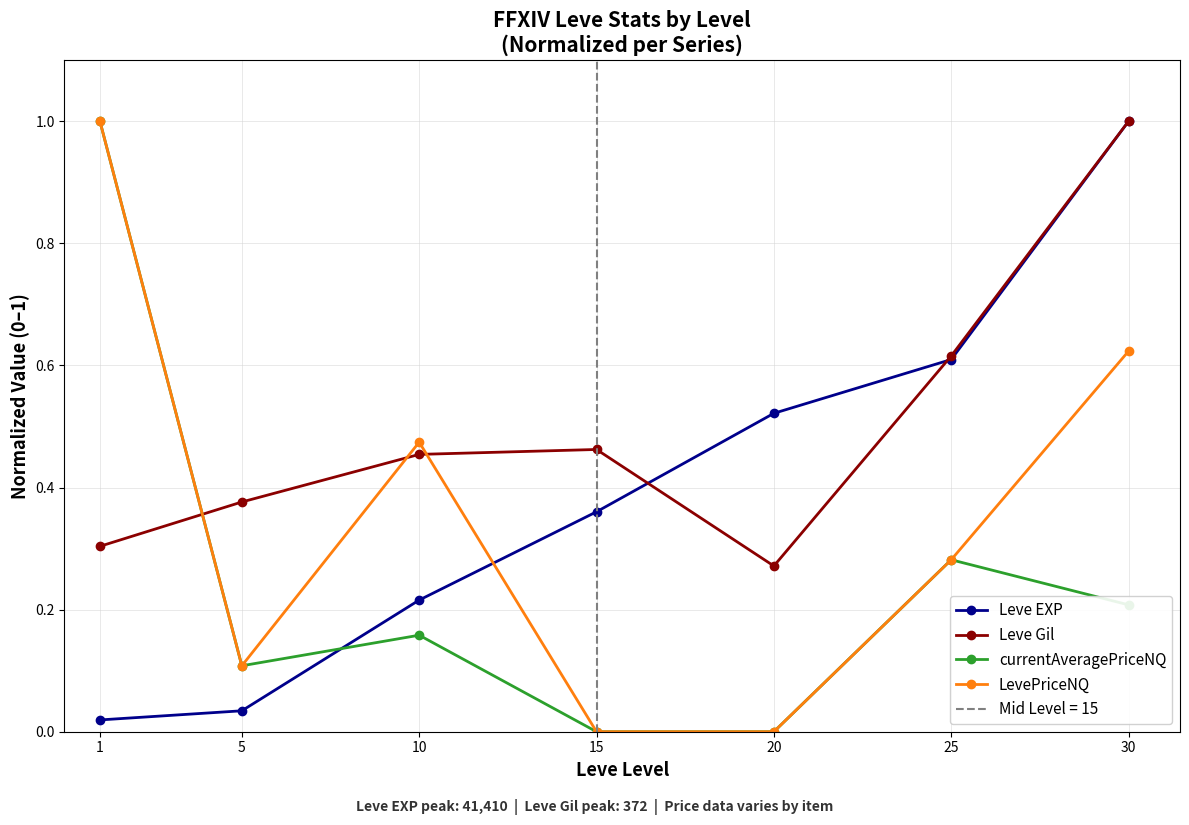

What is the average value of the currentAveragePriceNQ series?

0.3